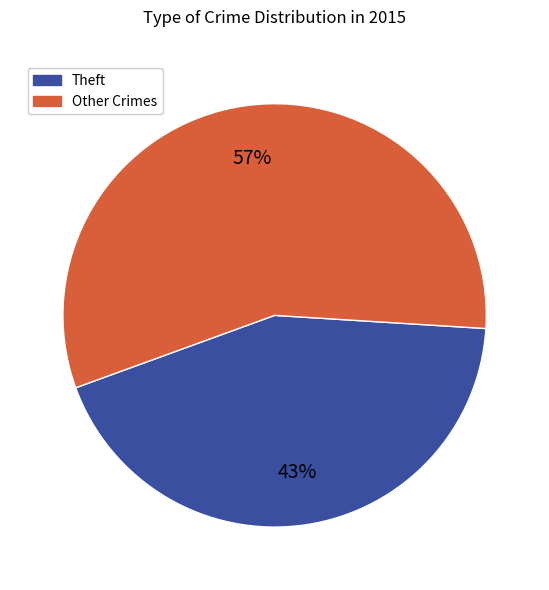

To the nearest percent, what is the average slice percentage?

50%